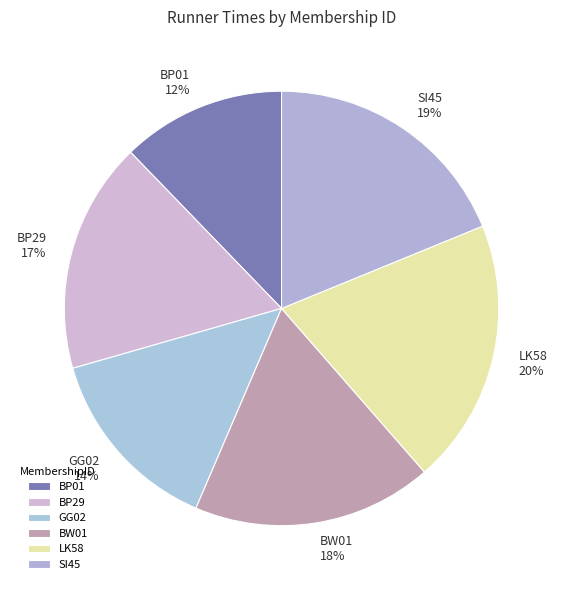

To the nearest percent, what is the difference between the BP29 and GG02 slice percentages?

3%